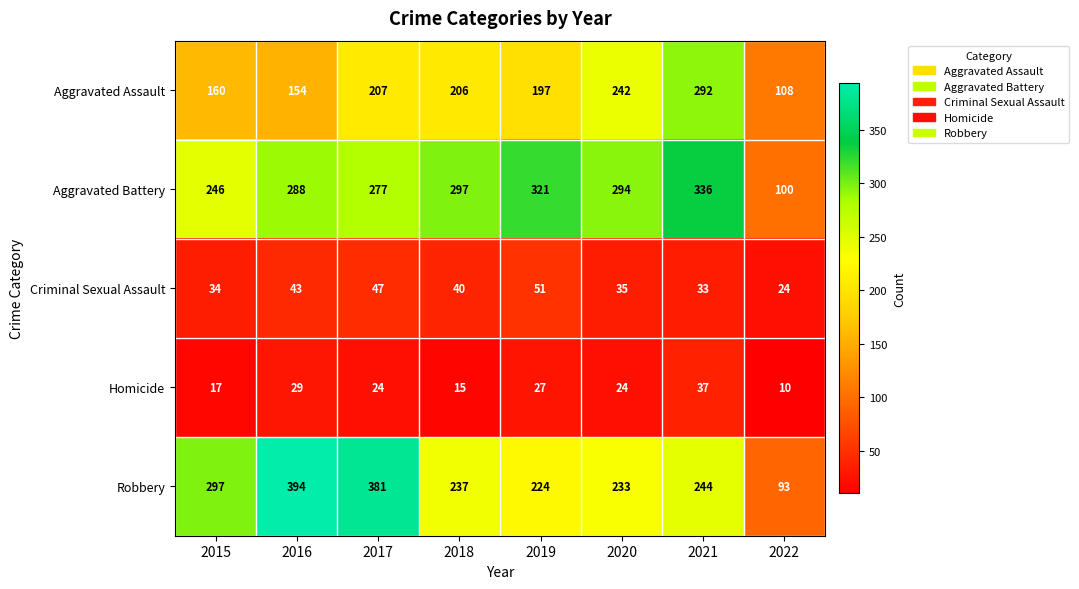

What is the average value of the Criminal Sexual Assault series?

38